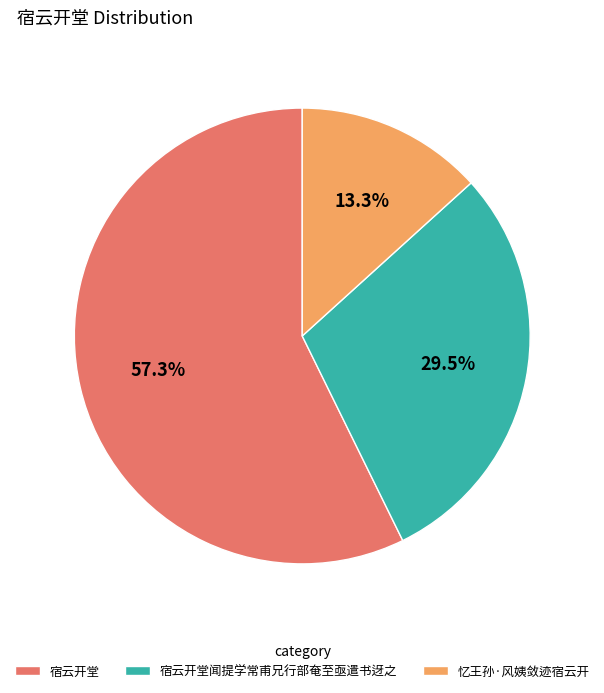

True or false: 宿云开堂 accounts for 14% of the total.

False